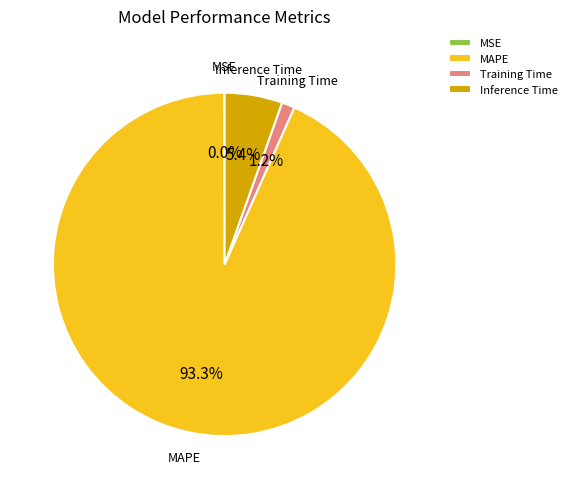

What percentage do MAPE and Inference Time together represent?

98.8%